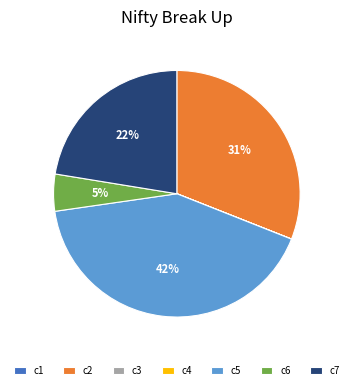

What is the largest slice in the pie chart?

c5